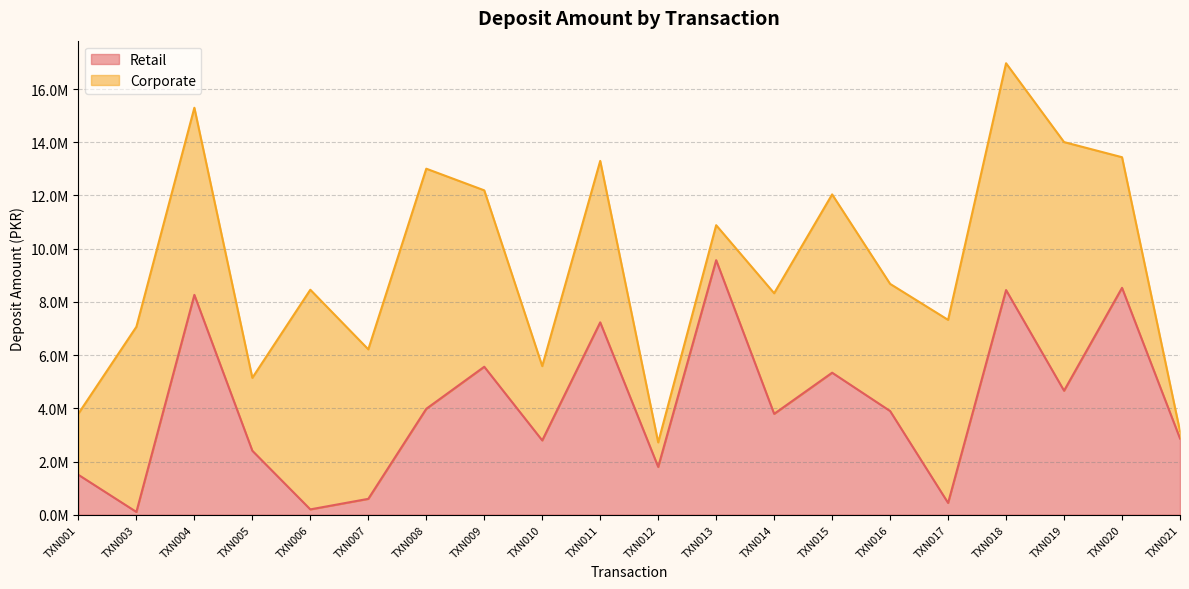

What is the value of the 11th point from the left?

1796248